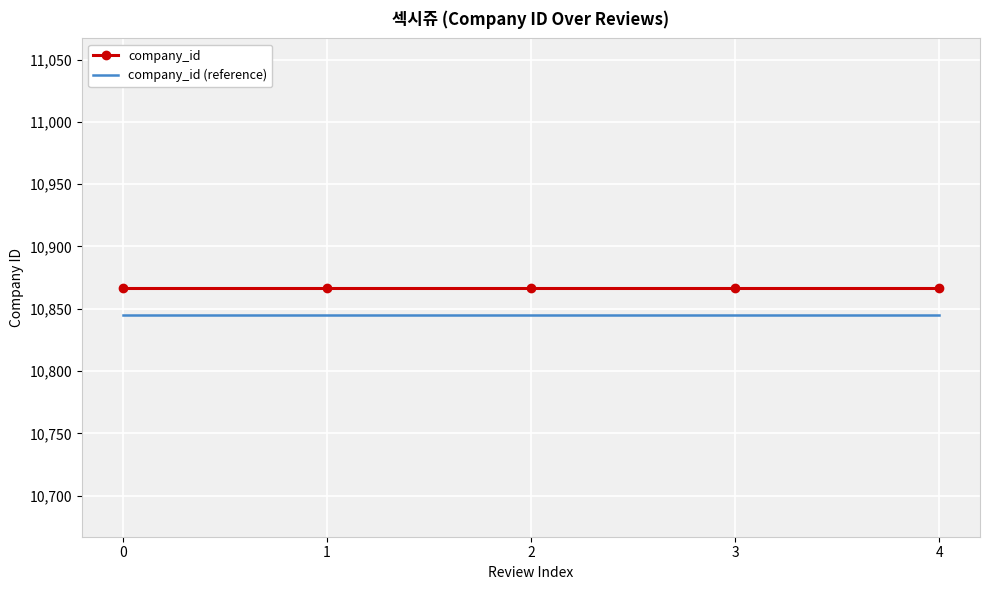

What is the maximum value for company_id?

10867.0